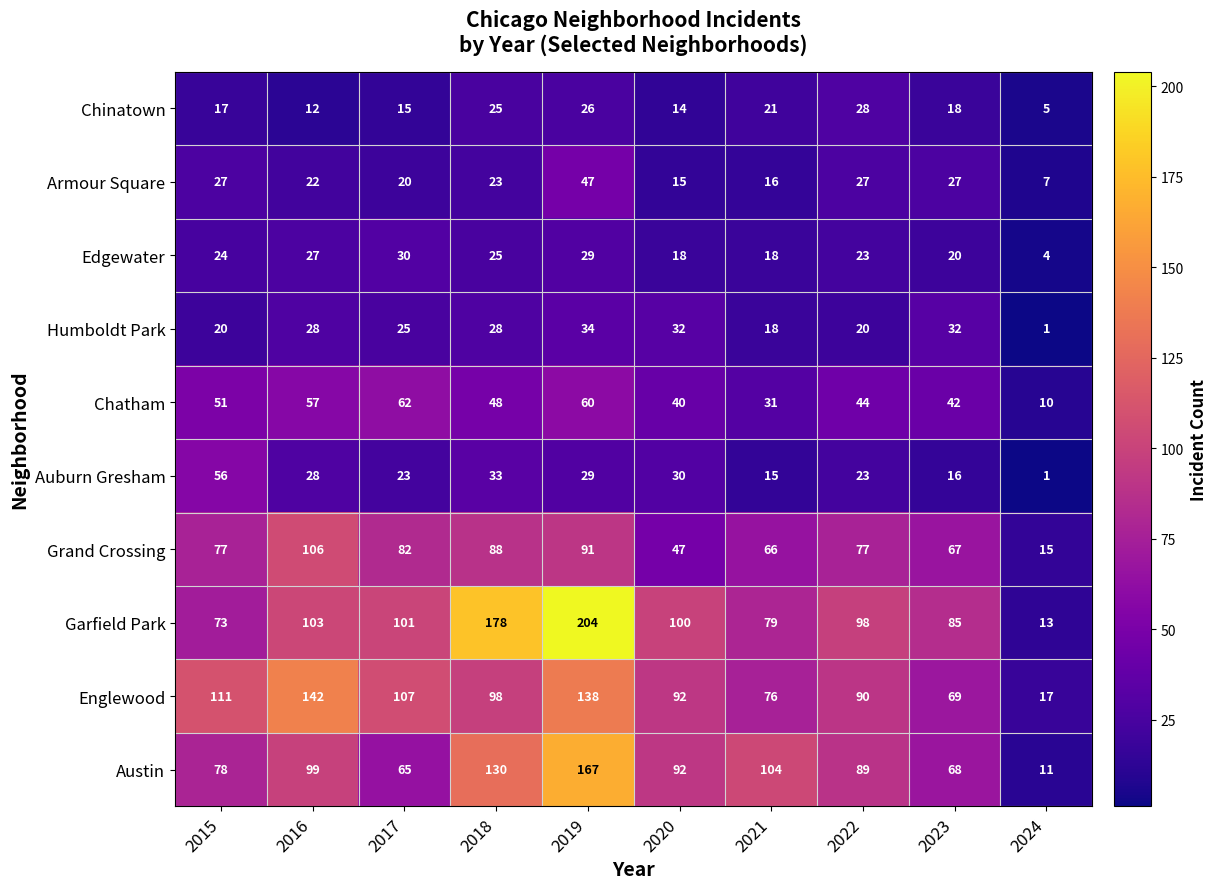

Read the Humboldt Park value at 2022.

20